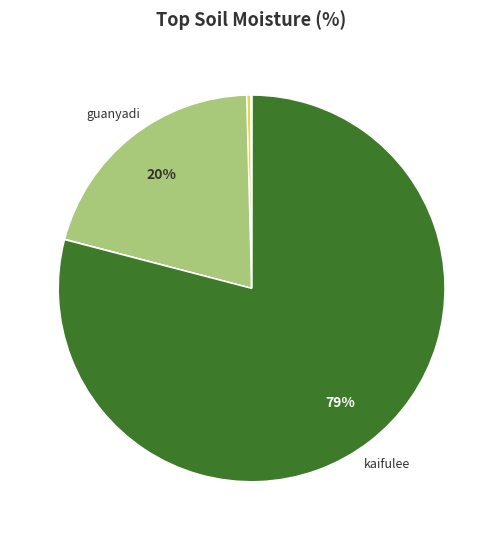

Is there a majority slice in this chart?

Yes